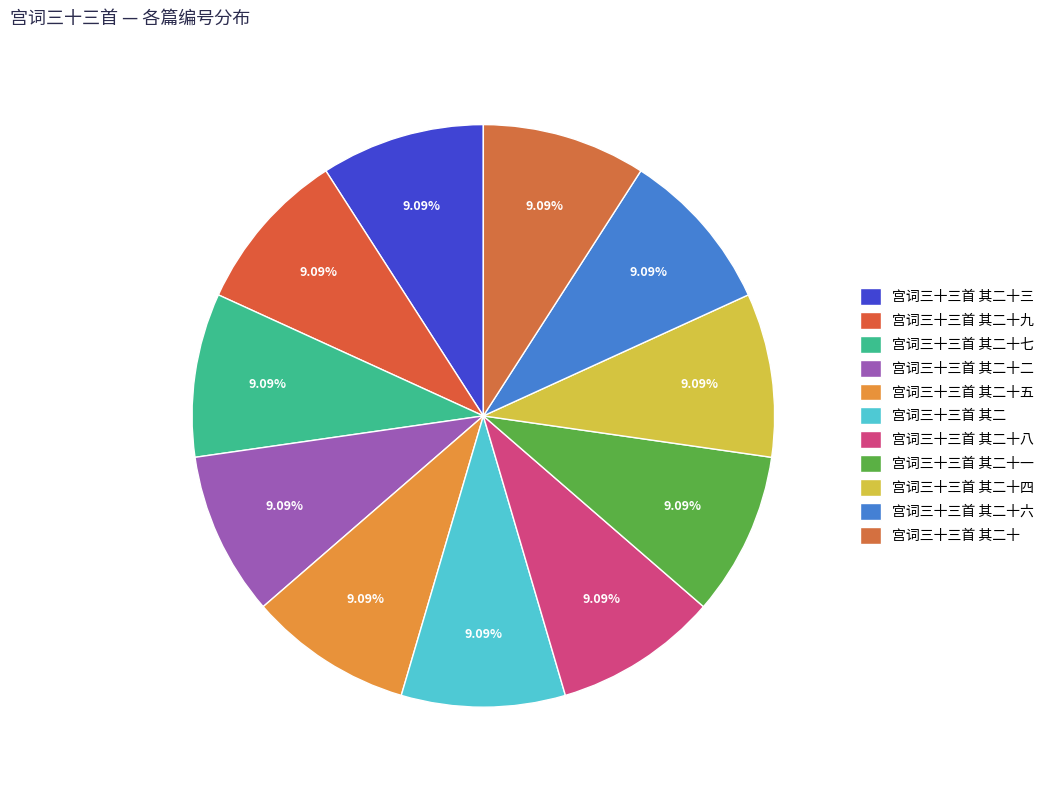

Combined, do 宫词三十三首 其二十三 and 宫词三十三首 其二十九 account for over 50%?

No